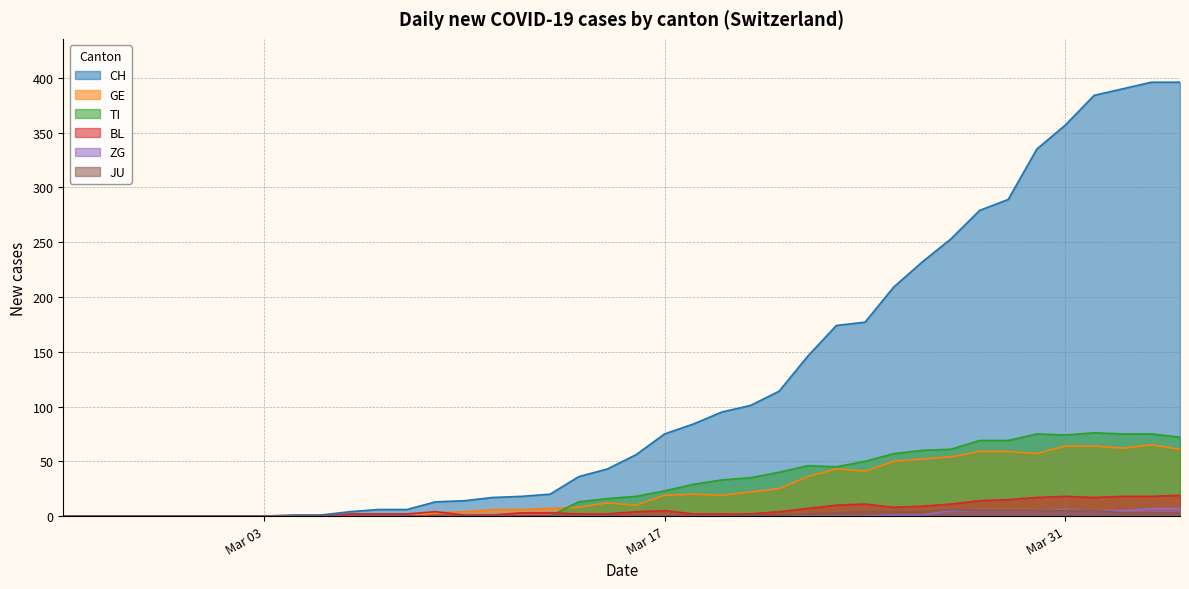

Reading left to right, list all the values displayed in this chart.

CH: 0	0	0	0	0	0	0	0	1	1	4	6	6	13	14	17	18	20	36	43	56	75	84	95	101	114	146	174	177	209	232	253	279	289	335	357	384	390	396	396
GE: 0	0	0	0	0	0	0	0	0	0	0	0	0	3	4	6	6	7	8	12	10	19	20	19	22	25	36	43	41	50	52	54	59	59	57	64	64	62	65	61
TI: 0	0	0	0	0	0	0	0	0	0	0	0	0	0	0	0	0	0	13	16	18	23	29	33	35	40	46	45	50	57	60	61	69	69	75	74	76	75	75	72
BL: 0	0	0	0	0	0	0	0	0	0	2	2	2	4	1	1	3	3	2	2	4	5	2	2	2	4	7	10	11	8	9	11	14	15	17	18	17	18	18	19
ZG: 0	0	0	0	0	0	0	0	0	0	0	0	0	0	0	0	0	0	0	0	0	0	0	0	0	0	0	0	0	1	1	5	5	5	5	6	5	5	7	7
JU: 0	0	0	0	0	0	0	0	0	0	0	0	0	0	0	0	0	0	0	0	0	0	0	0	1	1	2	3	4	4	4	6	5	5	5	5	5	3	3	3